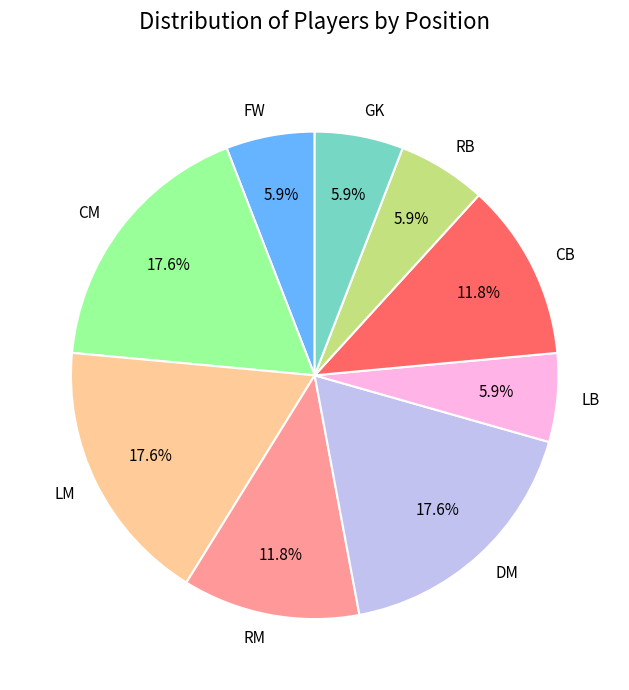

What percentage is the CM slice, to the nearest percent?

18%